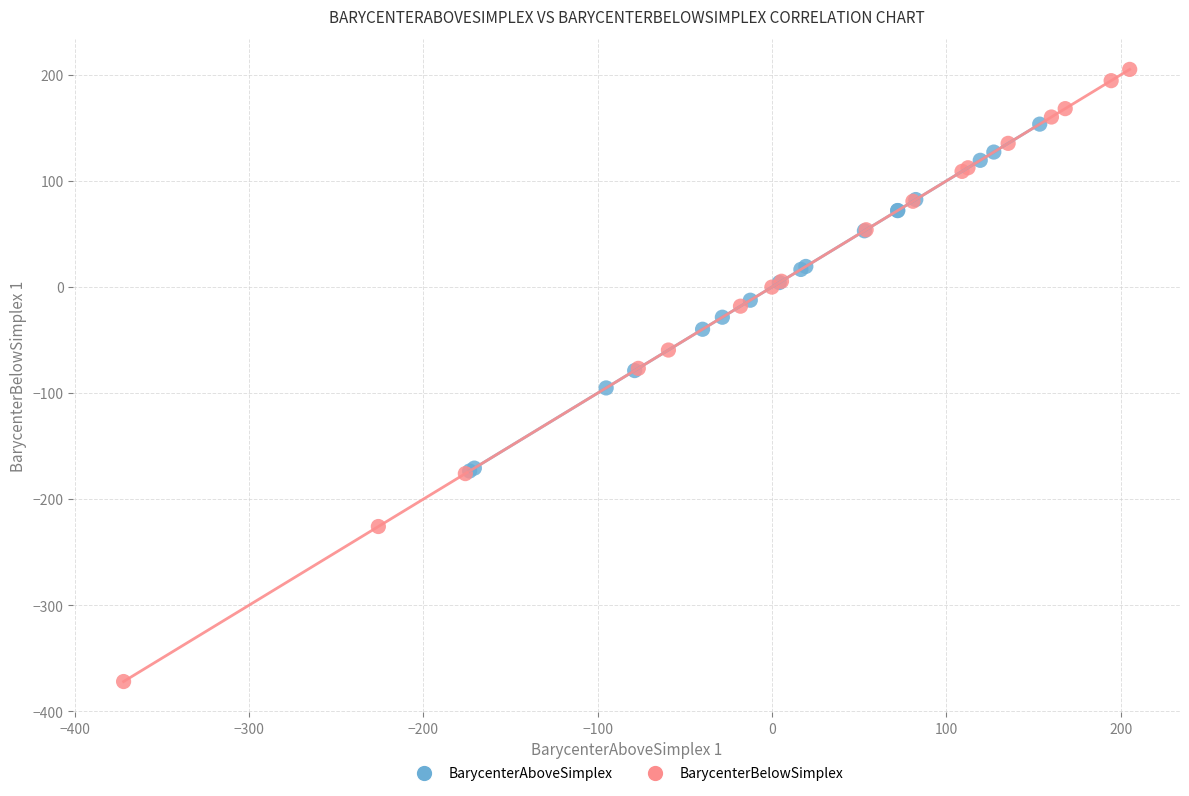

Which series has the largest Y range (max minus min)?

BarycenterBelowSimplex